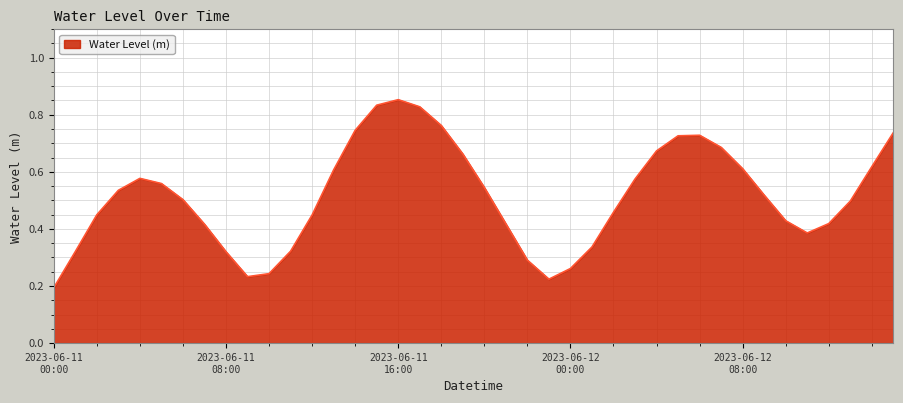

What is the minimum value shown in the chart?

0.2